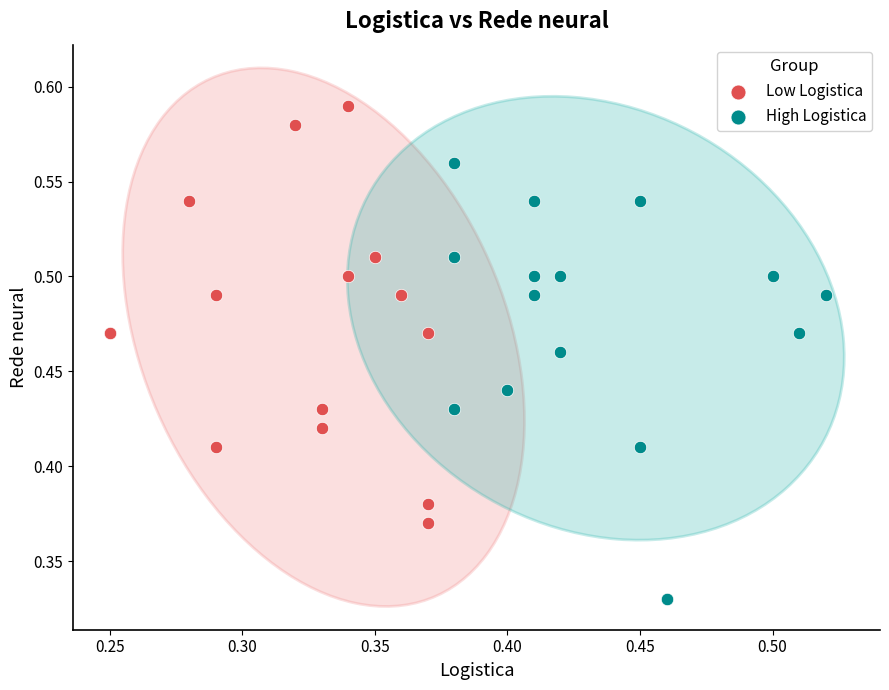

Which series reaches the minimum Y coordinate?

High Logistica